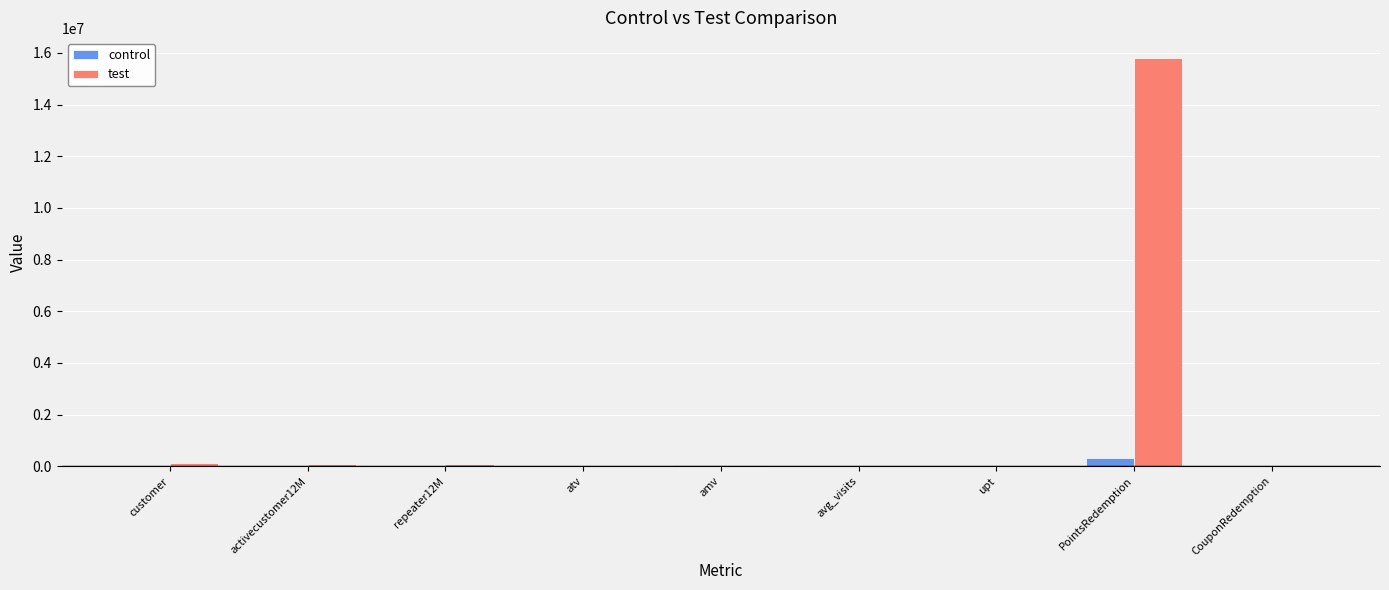

What is the sum of all test values?

16178524.1